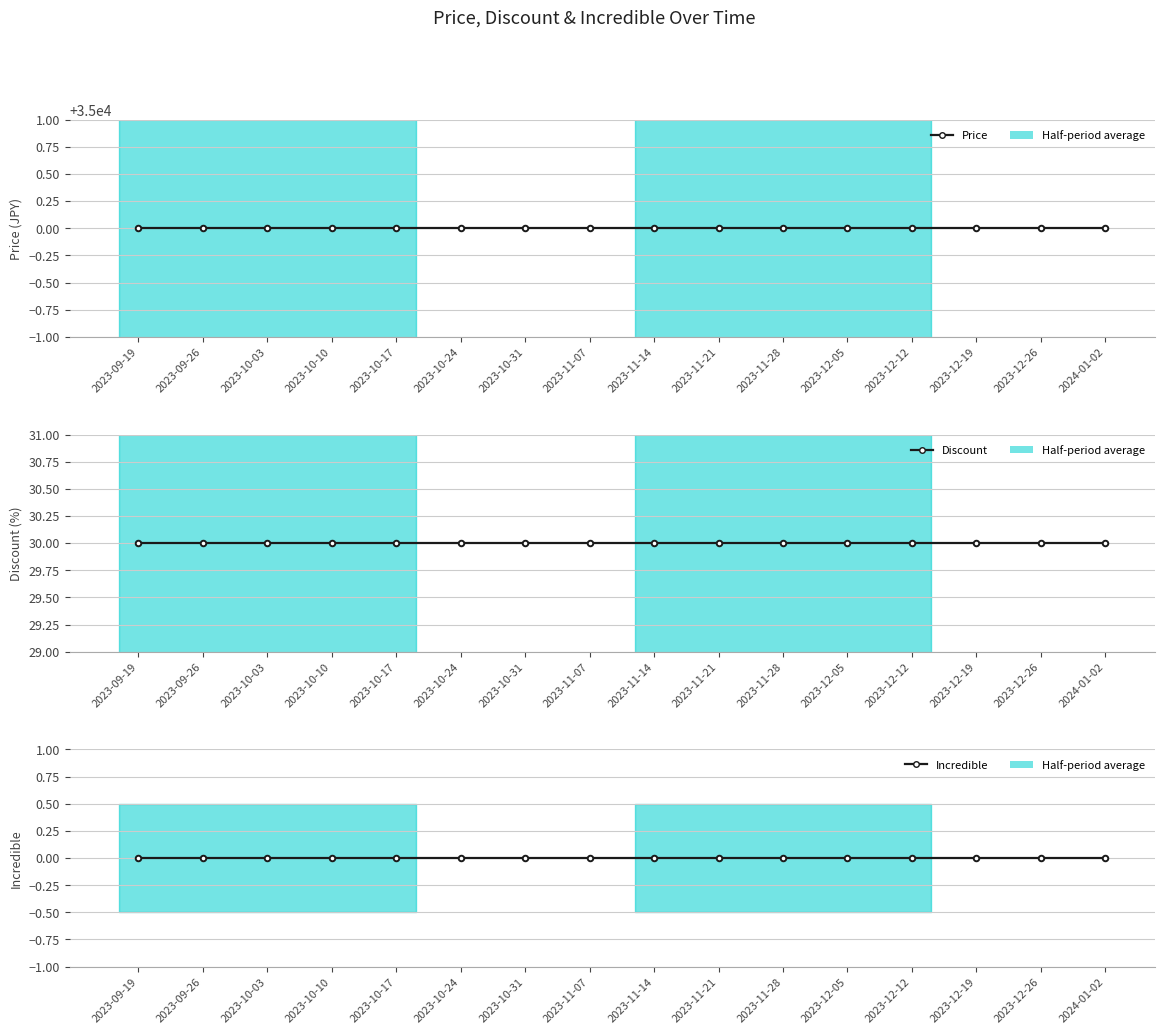

Reading left to right, transcribe all the data shown in this chart.

Price: 35000	35000	35000	35000	35000	35000	35000	35000	35000	35000	35000	35000	35000	35000	35000	35000
Discount: 30	30	30	30	30	30	30	30	30	30	30	30	30	30	30	30
Incredible: 0	0	0	0	0	0	0	0	0	0	0	0	0	0	0	0